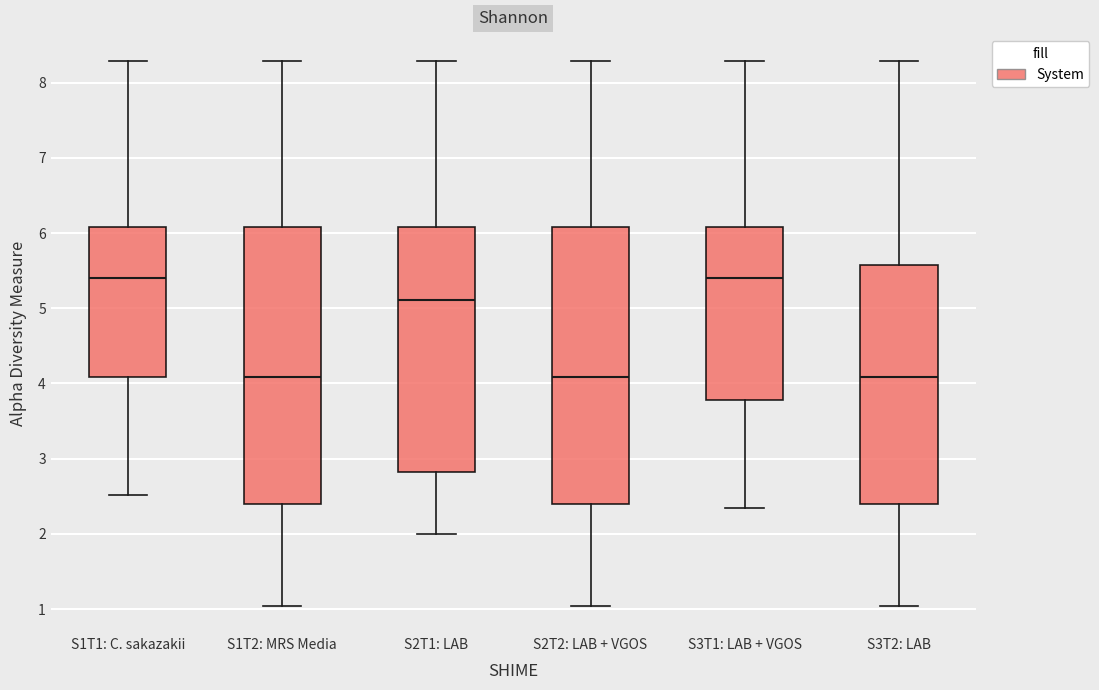

Reading left to right, read every box against the y-axis: the position of its median line, the range the box covers, and the ends of its whiskers. The values are not printed on the chart, so give them approximately, as read against the axis.

S1T1: C. sakazakii: median 5.4, box 4.1 to 6.1, whiskers 2.5 to 8.3
S1T2: MRS Media: median 4.1, box 2.4 to 6.1, whiskers 1.0 to 8.3
S2T1: LAB: median 5.1, box 2.8 to 6.1, whiskers 2.0 to 8.3
S2T2: LAB + VGOS: median 4.1, box 2.4 to 6.1, whiskers 1.0 to 8.3
S3T1: LAB + VGOS: median 5.4, box 3.8 to 6.1, whiskers 2.3 to 8.3
S3T2: LAB: median 4.1, box 2.4 to 5.6, whiskers 1.0 to 8.3